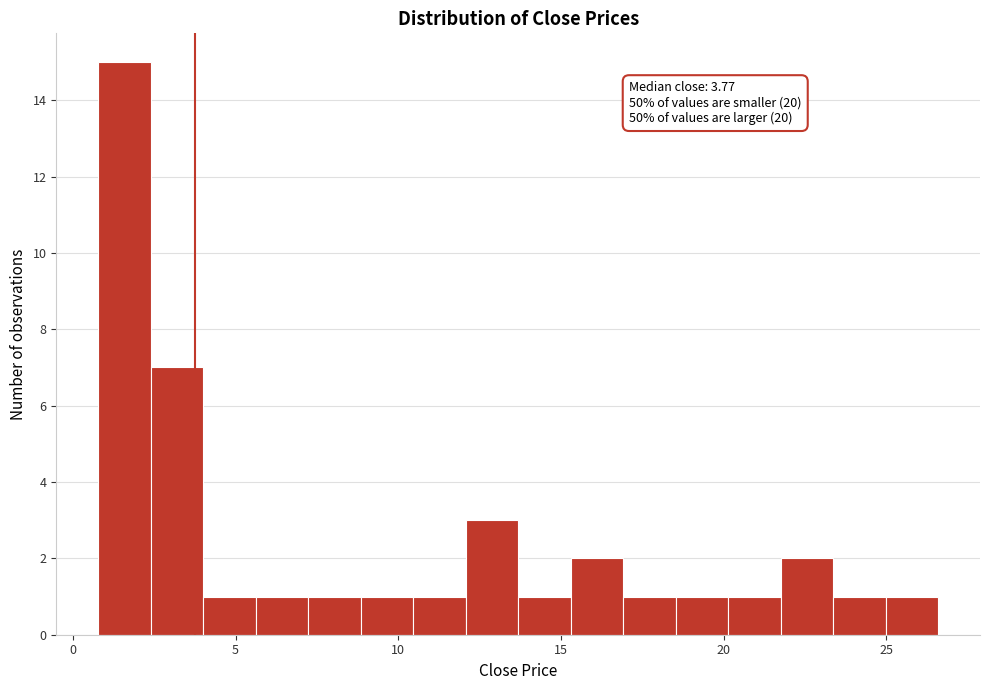

Around what value on the x-axis is the tallest bar? Give the approximate position of its centre, as read against the axis.

1.5